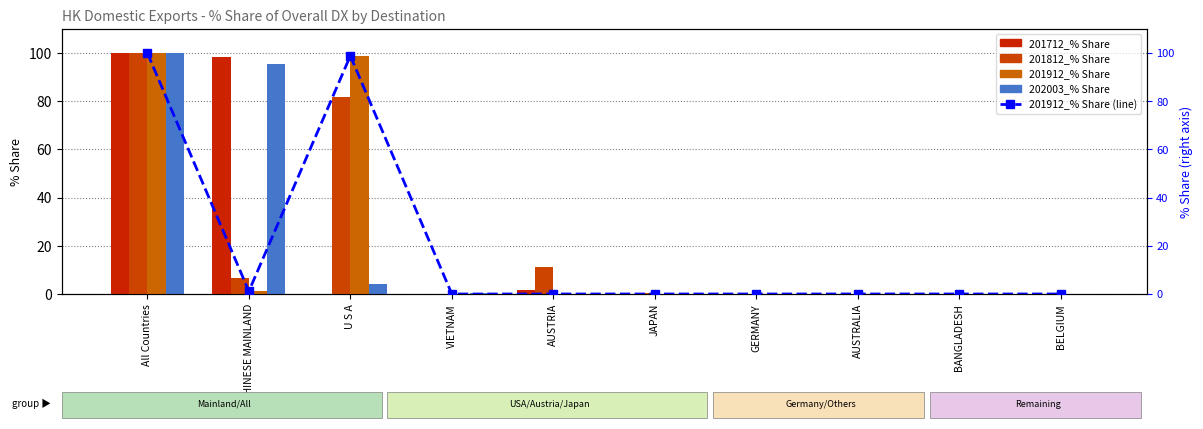

Does the chart contain any negative values?

No